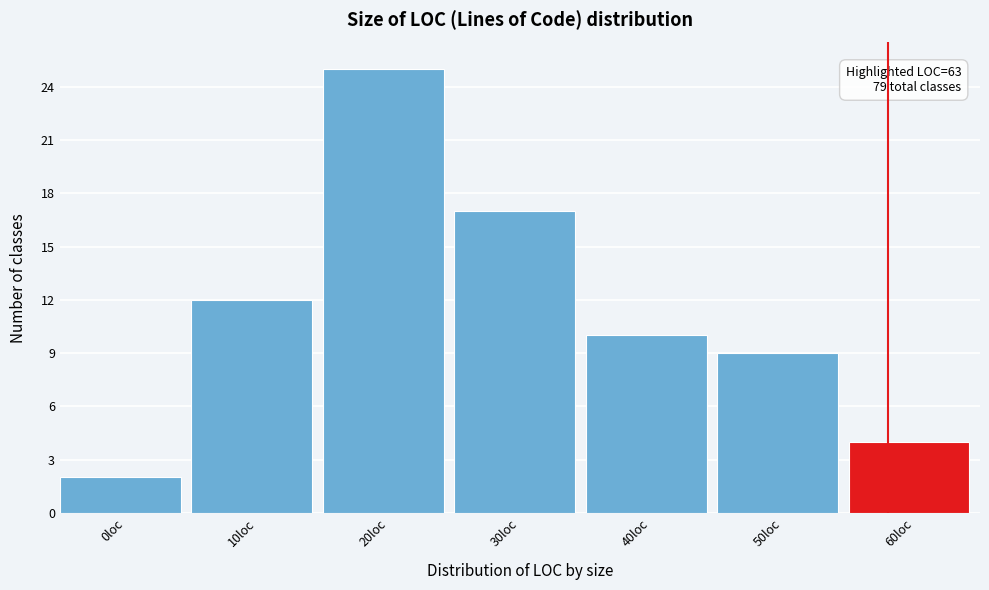

Reading left to right, list all the values displayed in this chart.

2	12	25	17	10	9	4